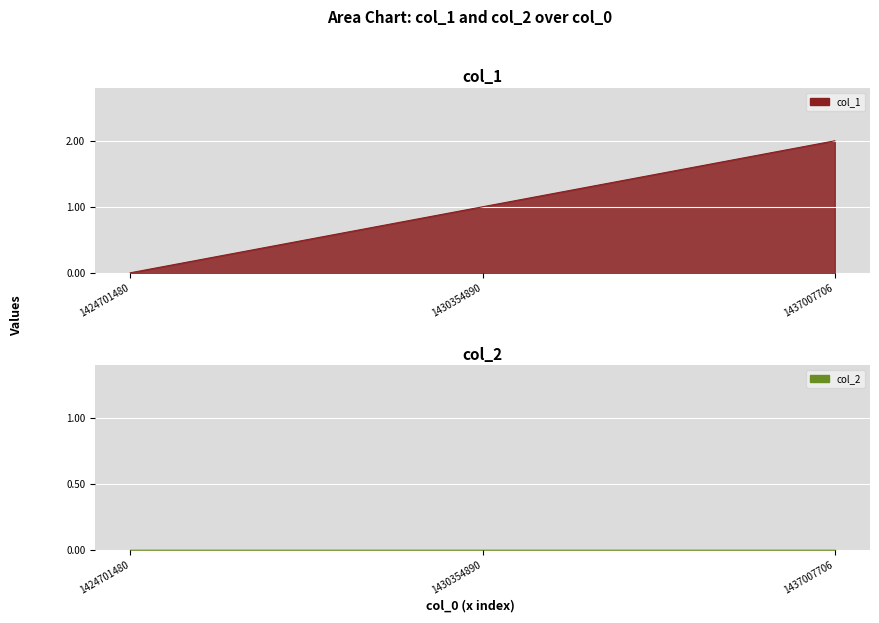

At which label is the value closest to 1?

1430354890